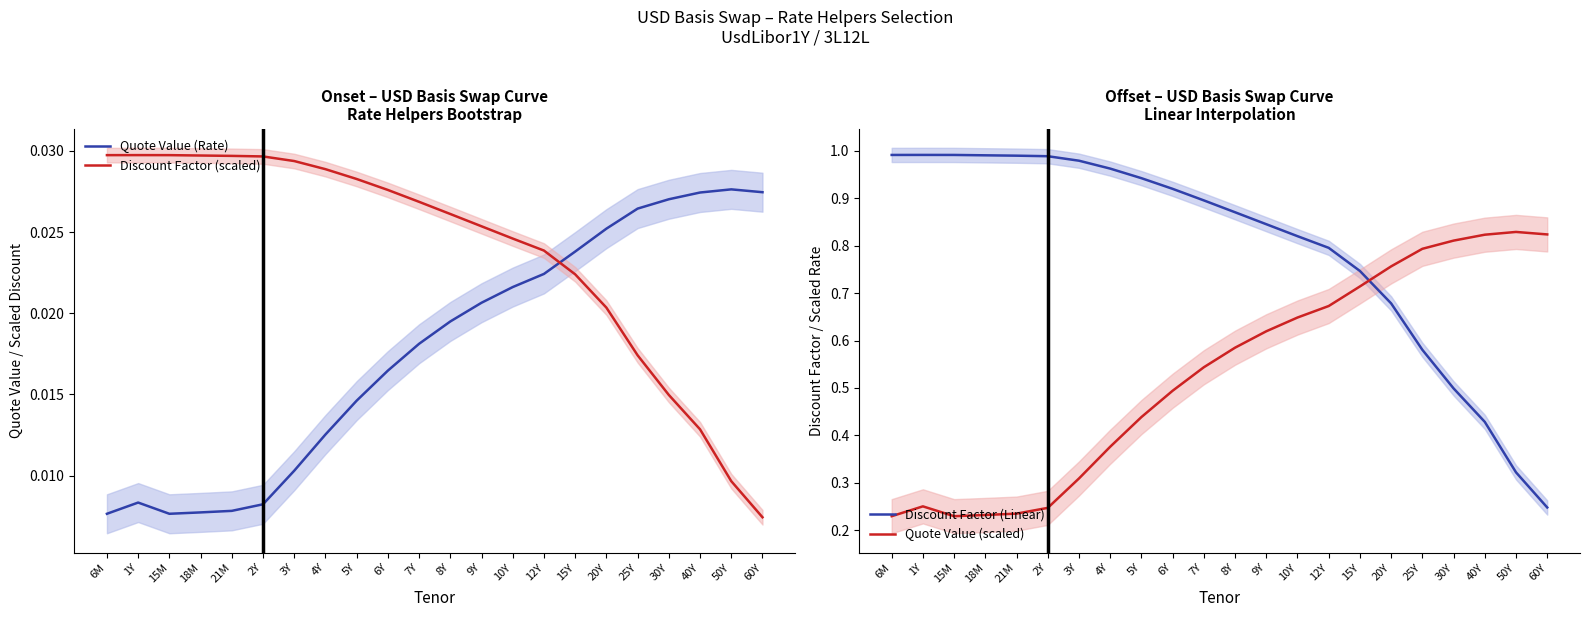

True or false: Discount Factor (Linear) and Quote Value (Rate) intersect in this chart.

False